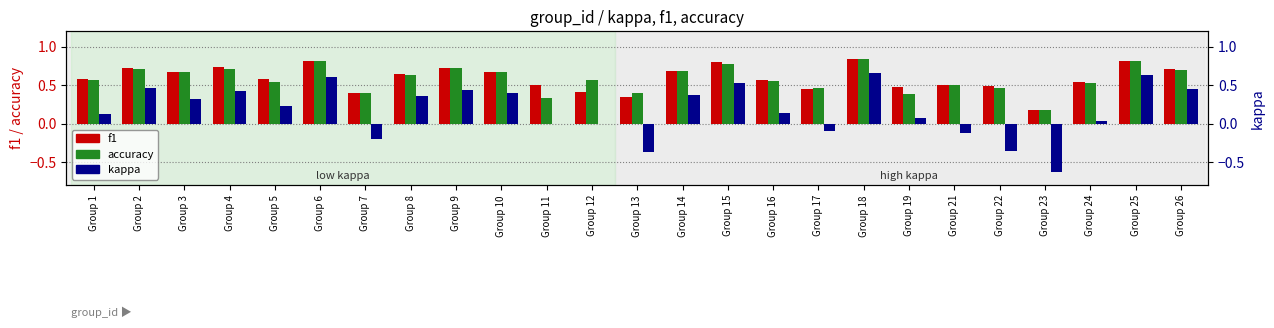

Reading left to right, extract all data points from this chart.

f1: 0.6	0.7	0.7	0.7	0.6	0.8	0.4	0.6	0.7	0.7	0.5	0.4	0.3	0.7	0.8	0.6	0.5	0.8	0.5	0.5	0.5	0.2	0.5	0.8	0.7
accuracy: 0.6	0.7	0.7	0.7	0.5	0.8	0.4	0.6	0.7	0.7	0.3	0.6	0.4	0.7	0.8	0.6	0.5	0.8	0.4	0.5	0.5	0.2	0.5	0.8	0.7
kappa: 0.1	0.5	0.3	0.4	0.2	0.6	-0.2	0.4	0.4	0.4	0.0	0.0	-0.4	0.4	0.5	0.1	-0.1	0.7	0.1	-0.1	-0.4	-0.6	0.0	0.6	0.4